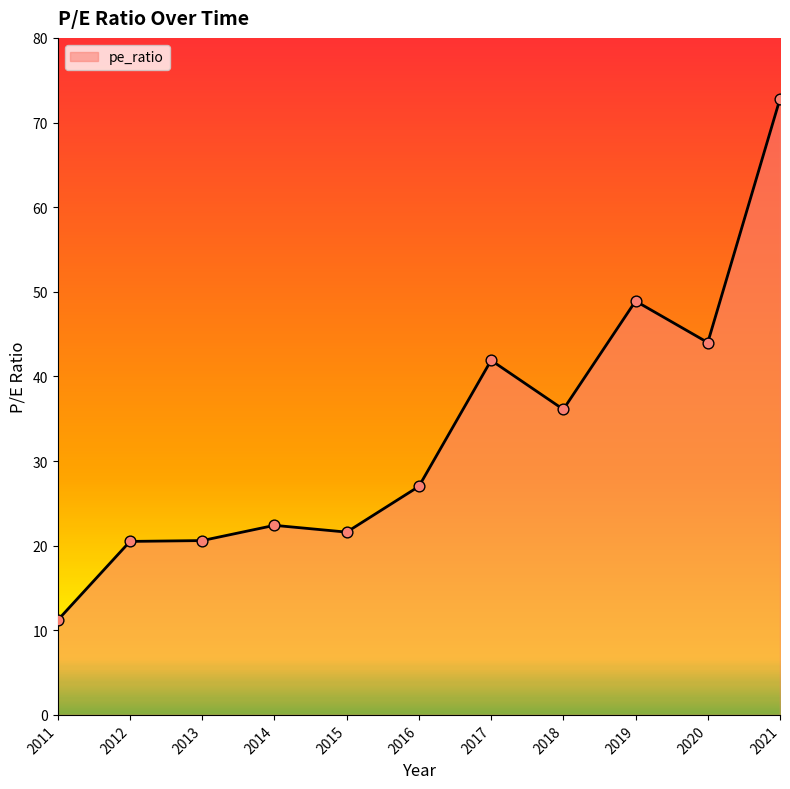

What is the change in value from 2013 to 2020?

+23.4